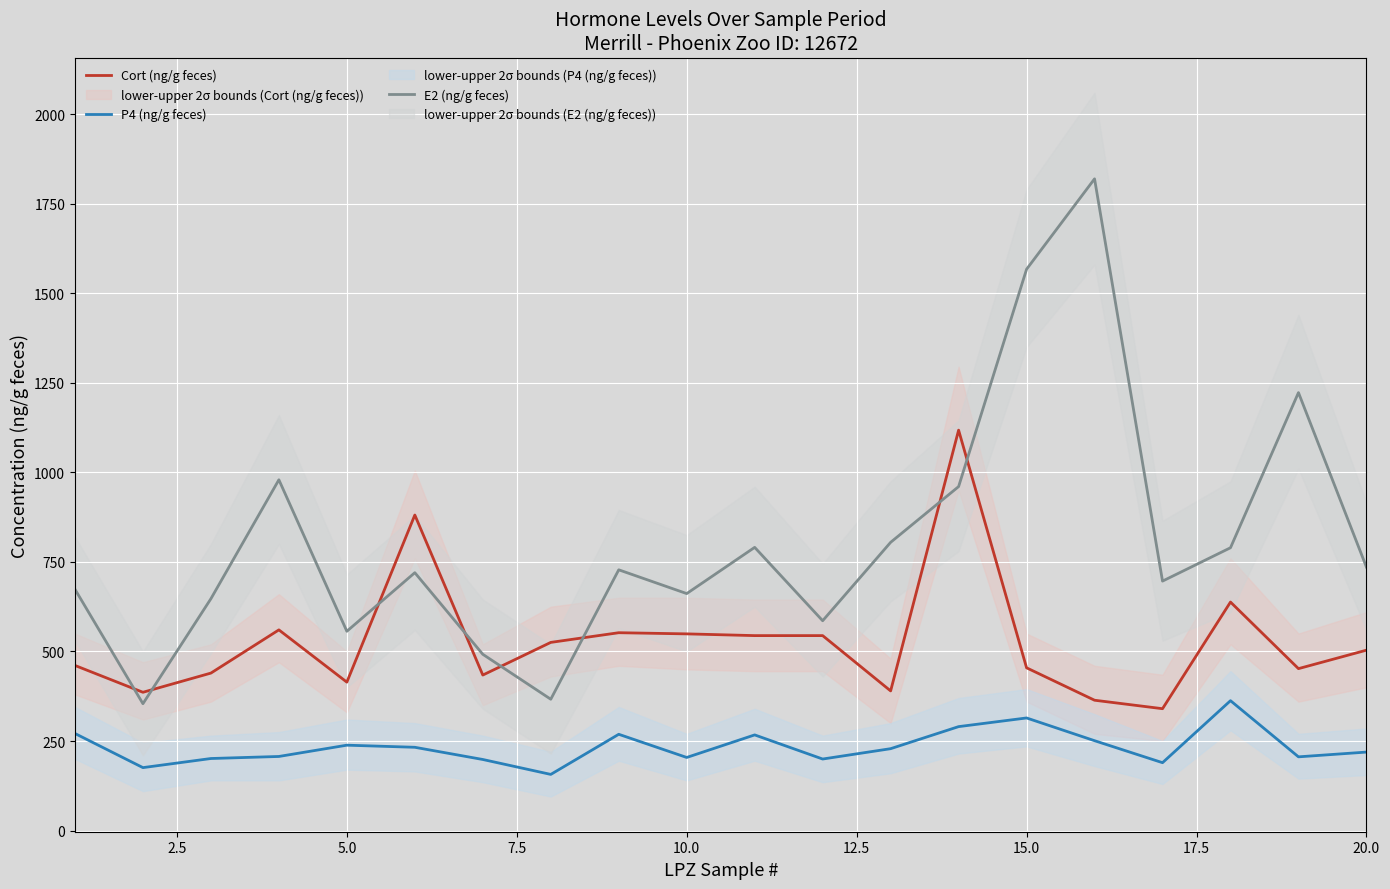

Read the Cort (ng/g feces) value at 15.0.

454.4